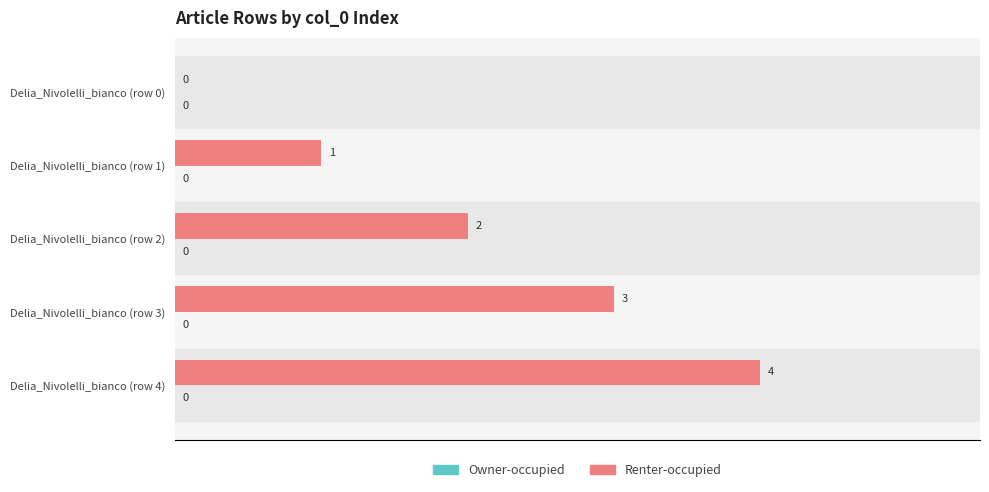

What is the sum of the values at Delia_Nivolelli_bianco (row 2) and Delia_Nivolelli_bianco (row 3)?

5